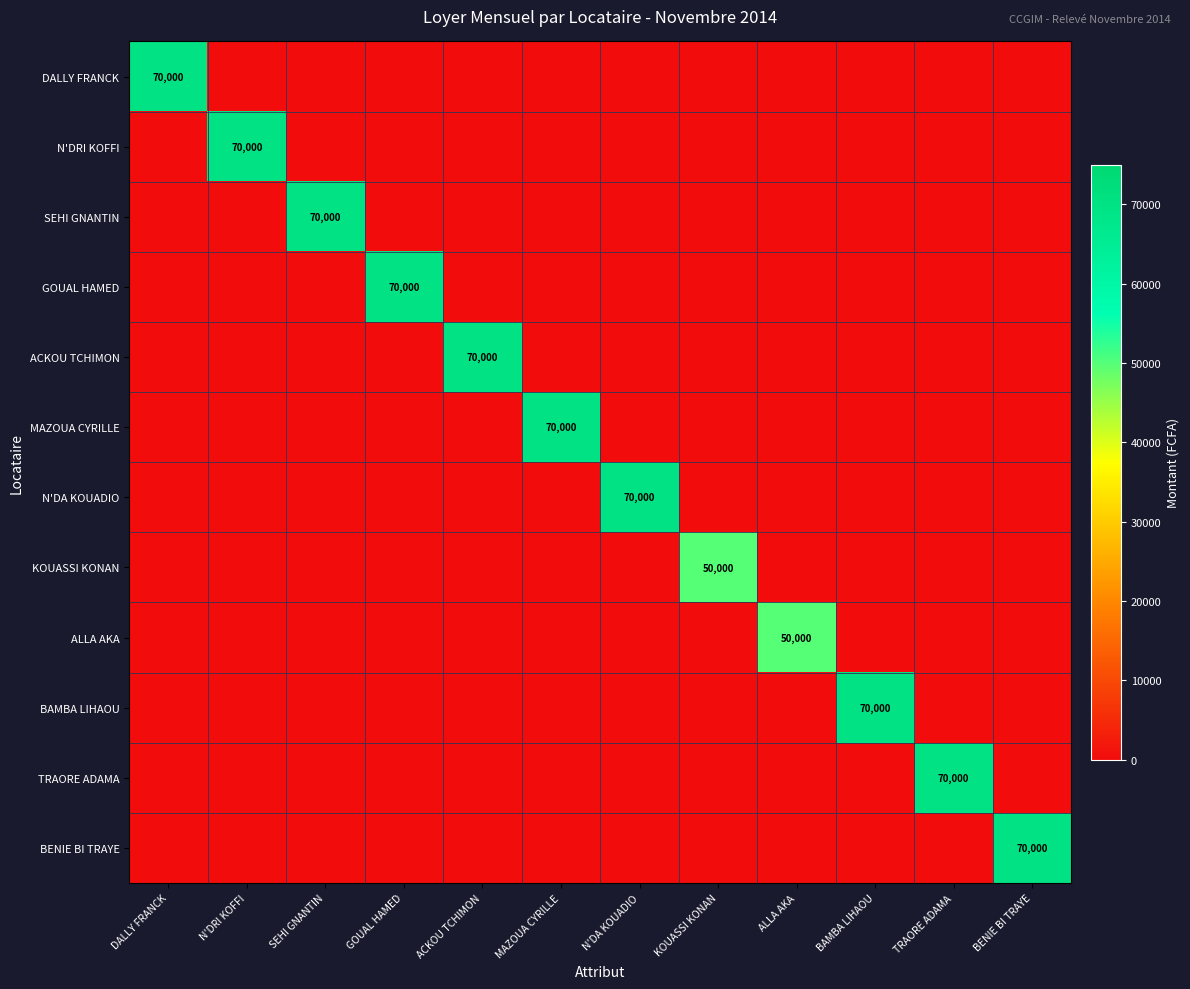

Is it true that MAZOUA CYRILLE equals 27000 at MAZOUA CYRILLE?

False